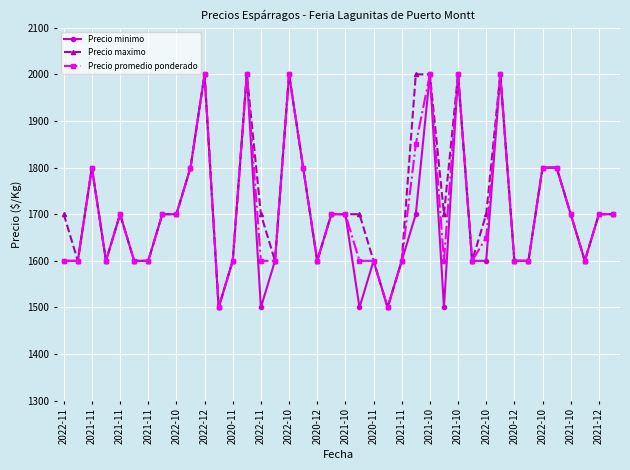

True or false: Precio maximo has more than 1 interior local peaks.

True